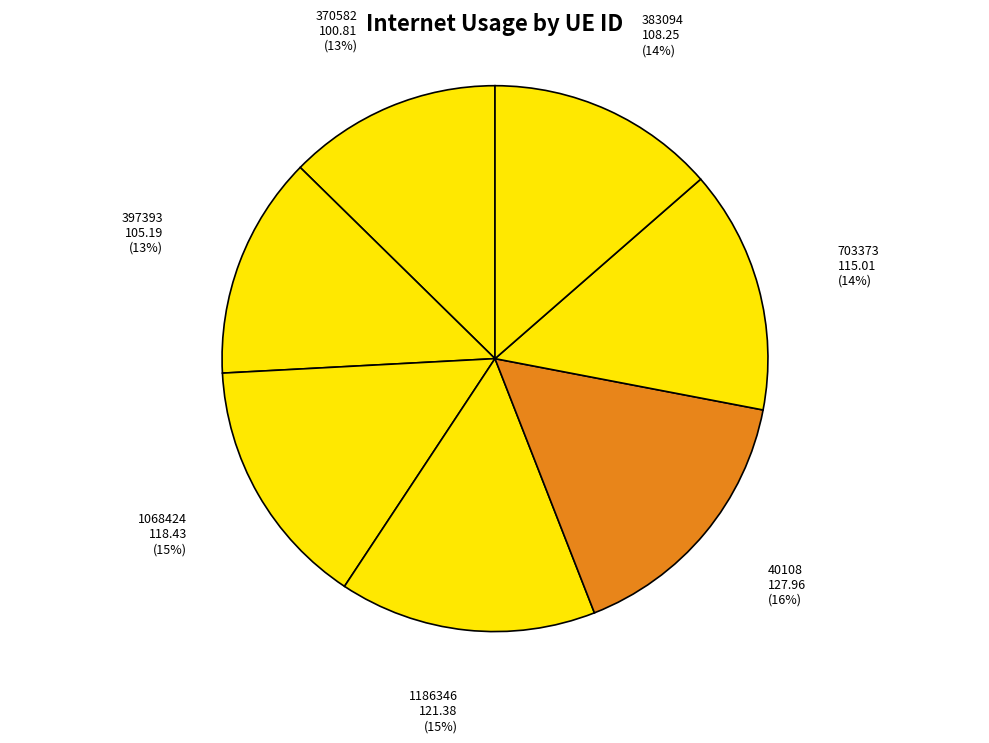

To the nearest percent, what is the difference between the 703373 and 1186346 slice percentages?

1%